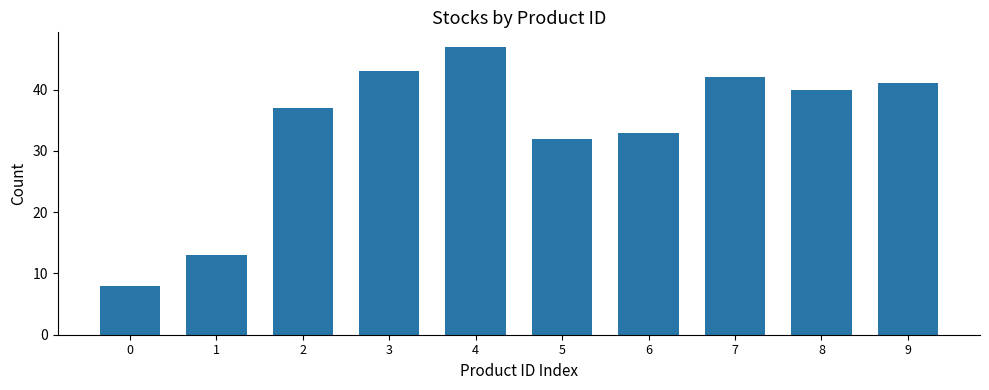

Reading right to left, transcribe all the data shown in this chart.

41	40	42	33	32	47	43	37	13	8